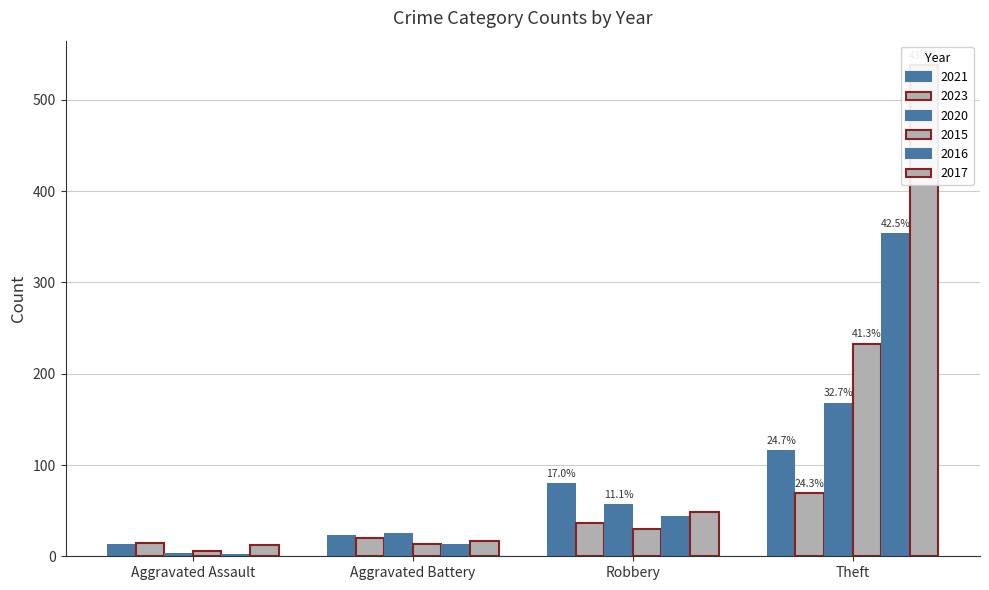

At which label is 2015 closest to 141?

Theft